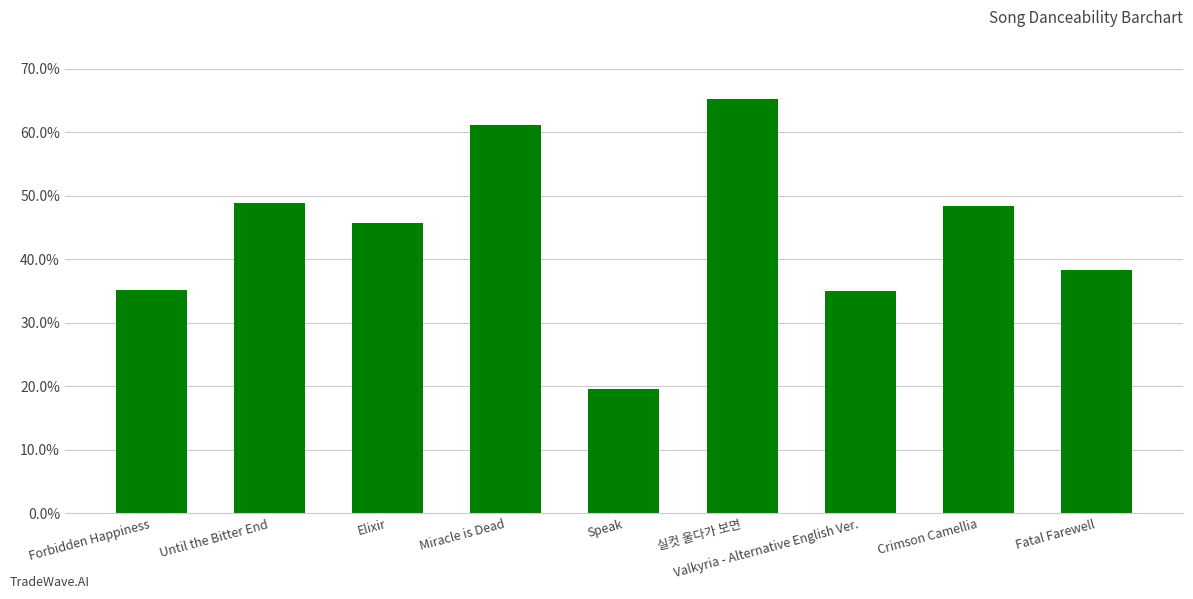

At which label is the value closest to 0?

Speak